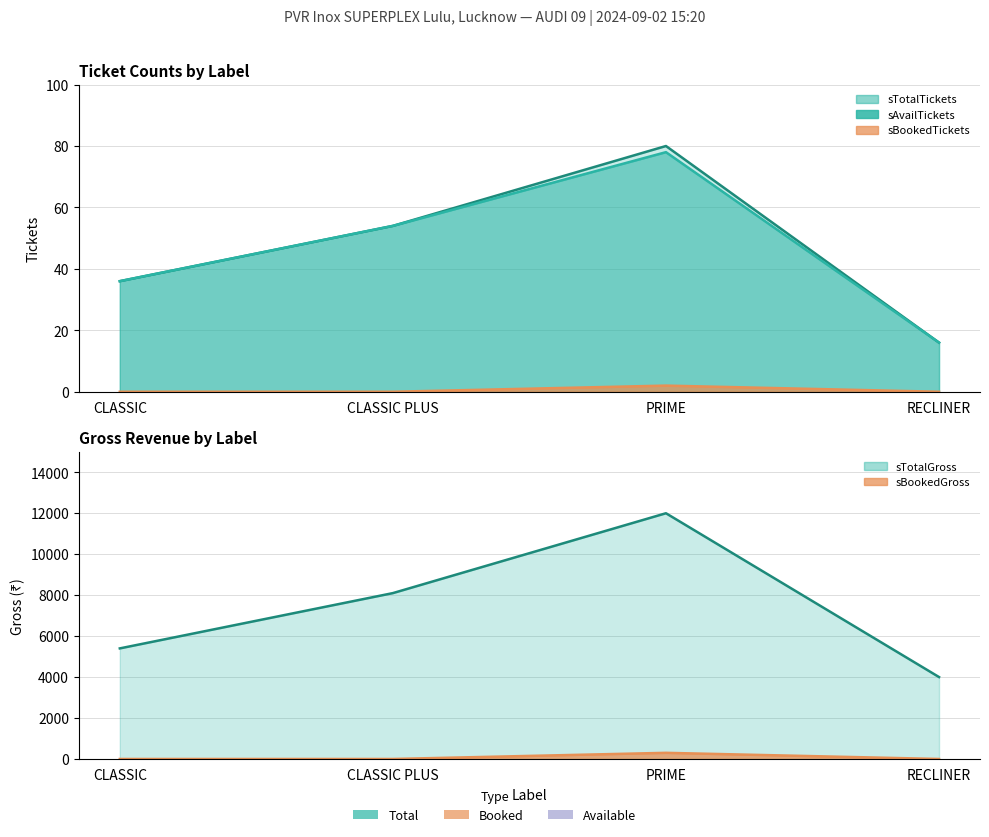

Count the number of categories in the chart.

4